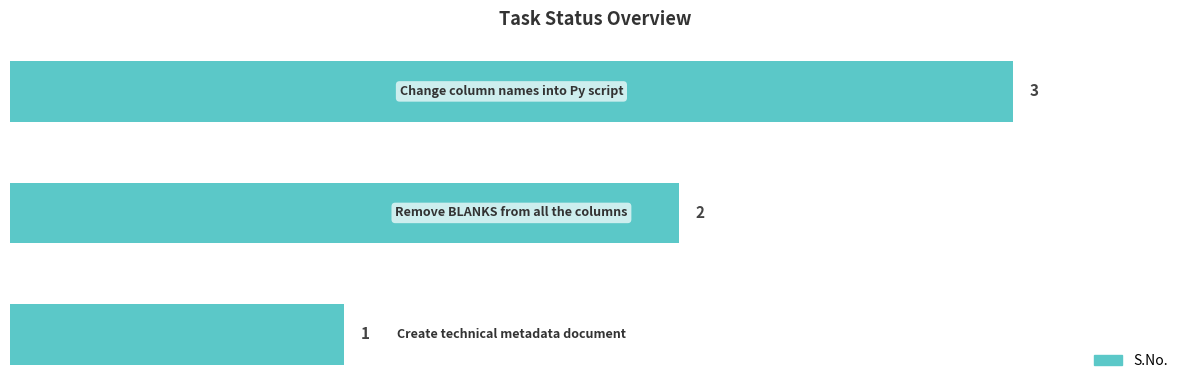

What is the greatest value displayed?

3